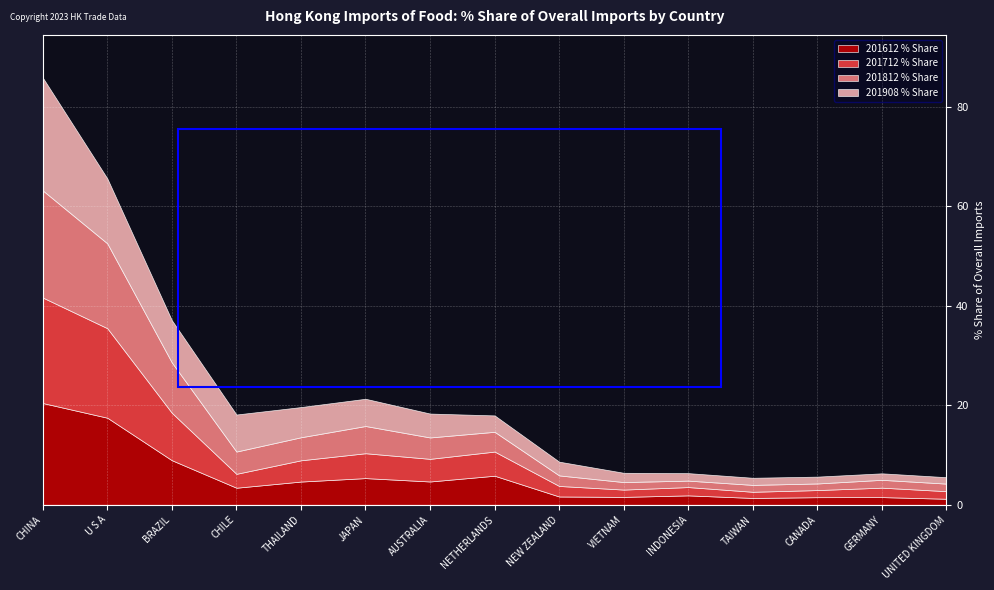

True or false: 201908 % Share and 201812 % Share cross at least once.

True